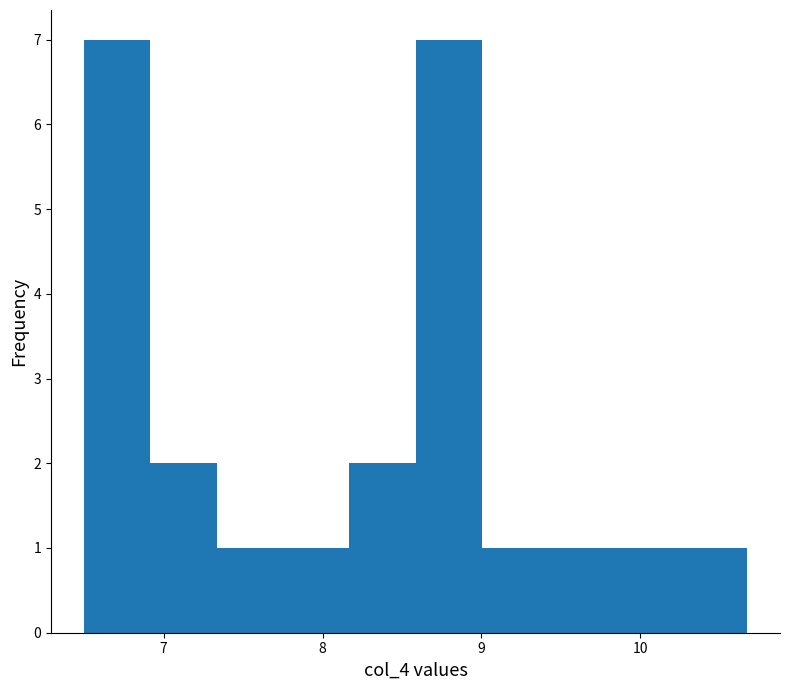

Reading left to right, list every bar in this chart as the range it spans on the x-axis followed by its height. Neither the bar edges nor the heights are printed on the chart, so give them approximately, as read against the axes.

6.5 to 6.9: 7
6.9 to 7.3: 2
7.3 to 7.8: 1
7.8 to 8.2: 1
8.2 to 8.6: 2
8.6 to 9.0: 7
9.0 to 9.4: 1
9.4 to 9.8: 1
9.8 to 10.3: 1
10.3 to 10.7: 1